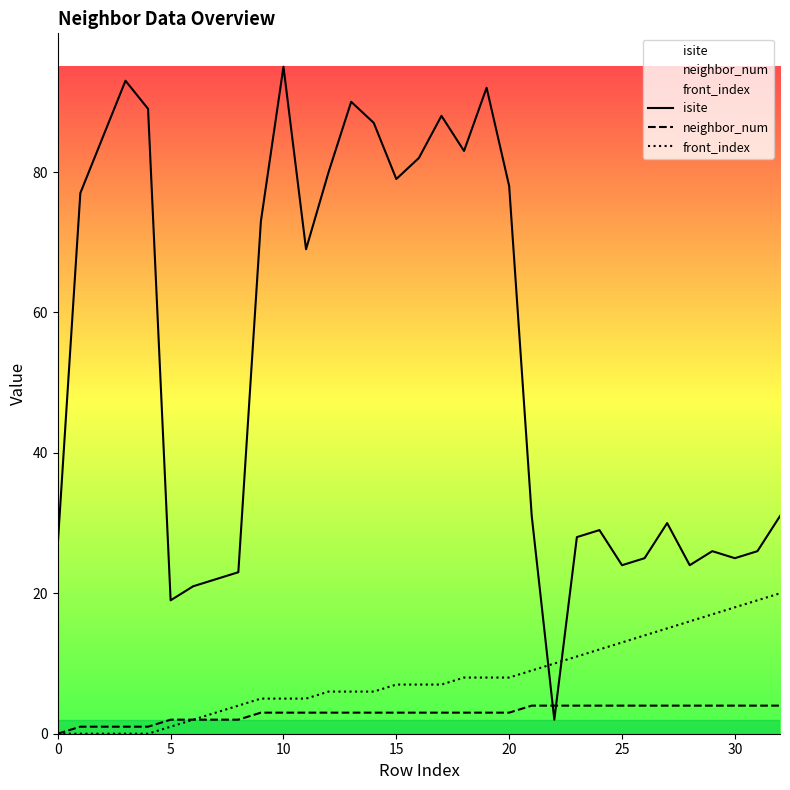

What is the sum of the front_index values at 32 and 12?

26